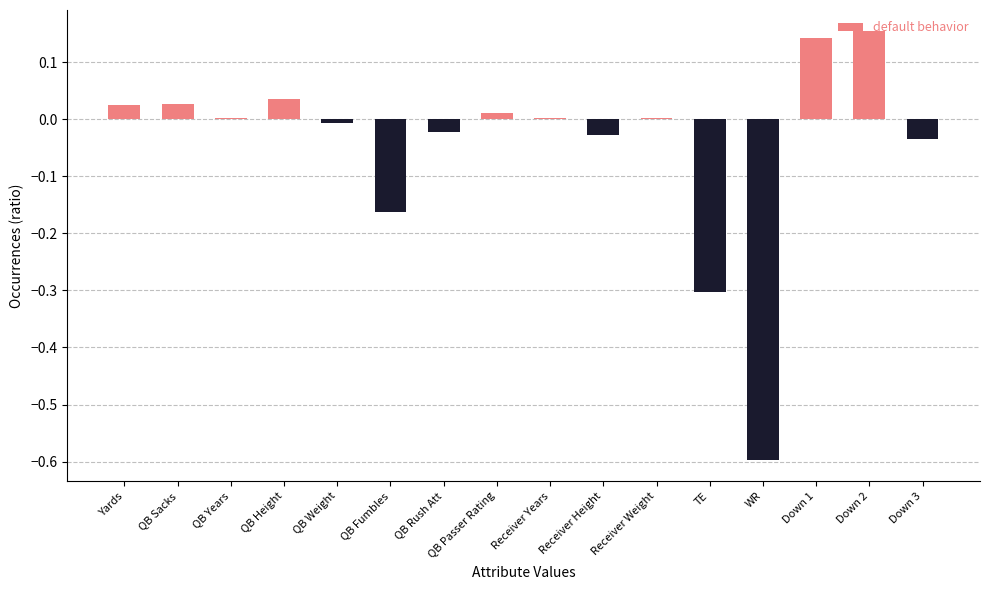

Between QB Weight and QB Height, which is larger?

QB Height